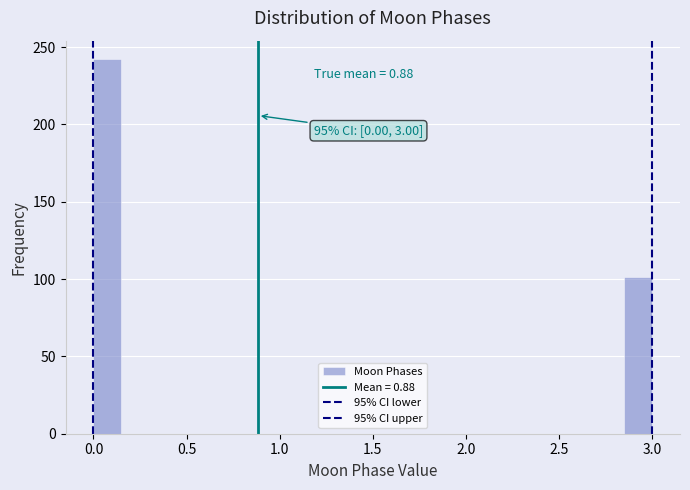

Read against the x-axis, roughly where is the centre of the tallest bar?

0.10